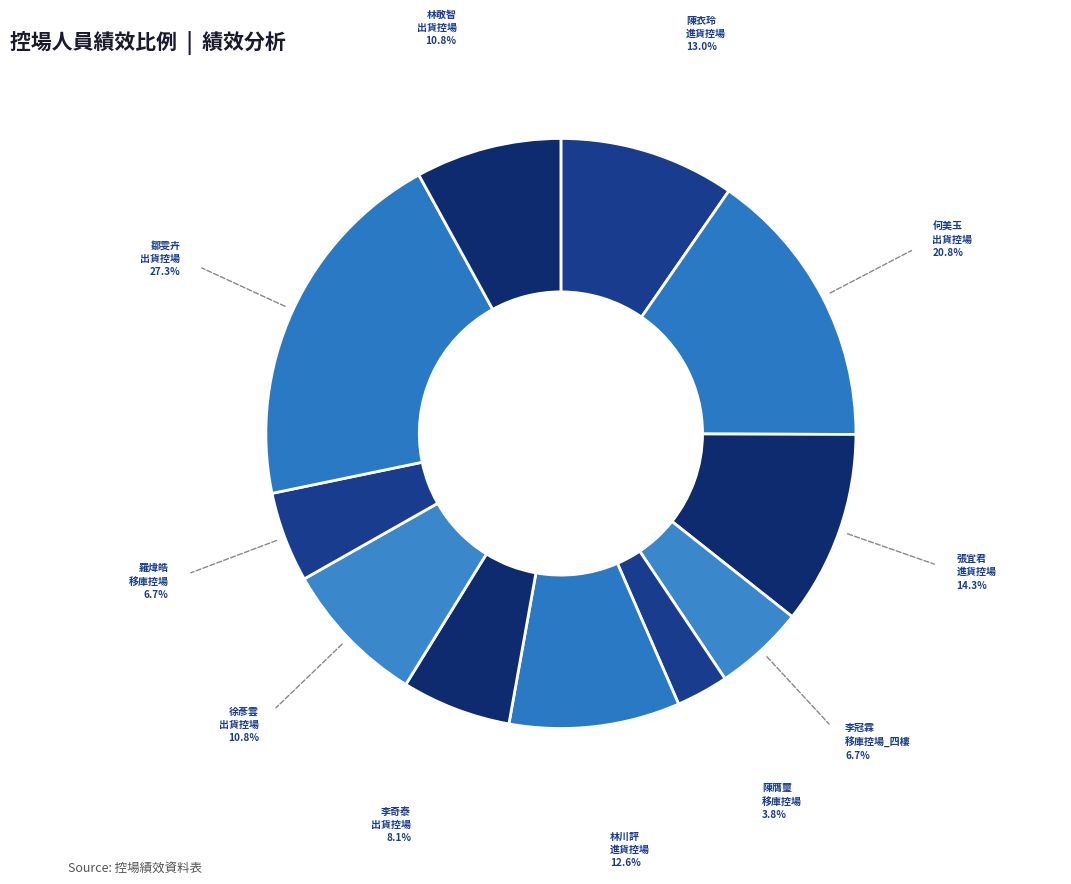

How many slices are in this pie chart?

11